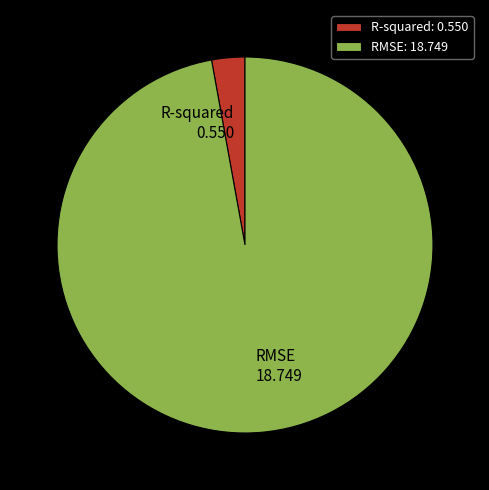

True or false: RMSE accounts for 97% of the total.

True